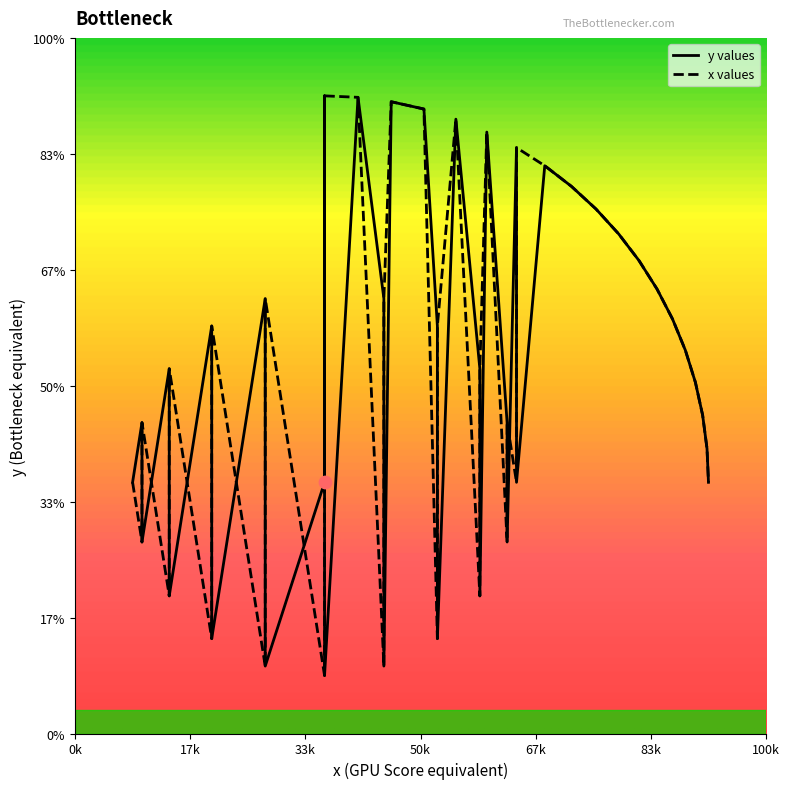

What are all the series names shown in the legend?

y_values, x_values